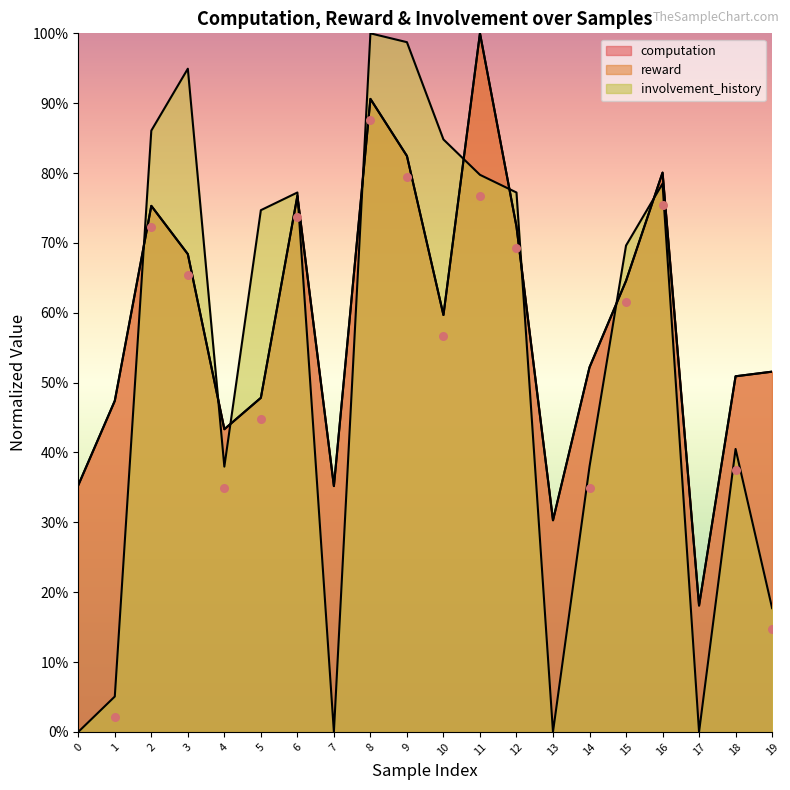

At which category is the sum across all series the highest?

8